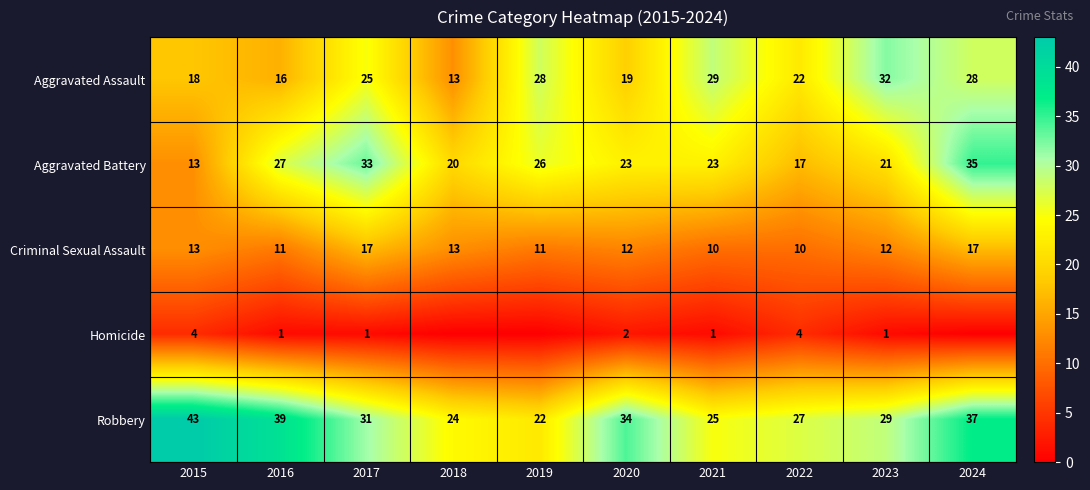

Which series has the largest range (max minus min)?

Aggravated Battery